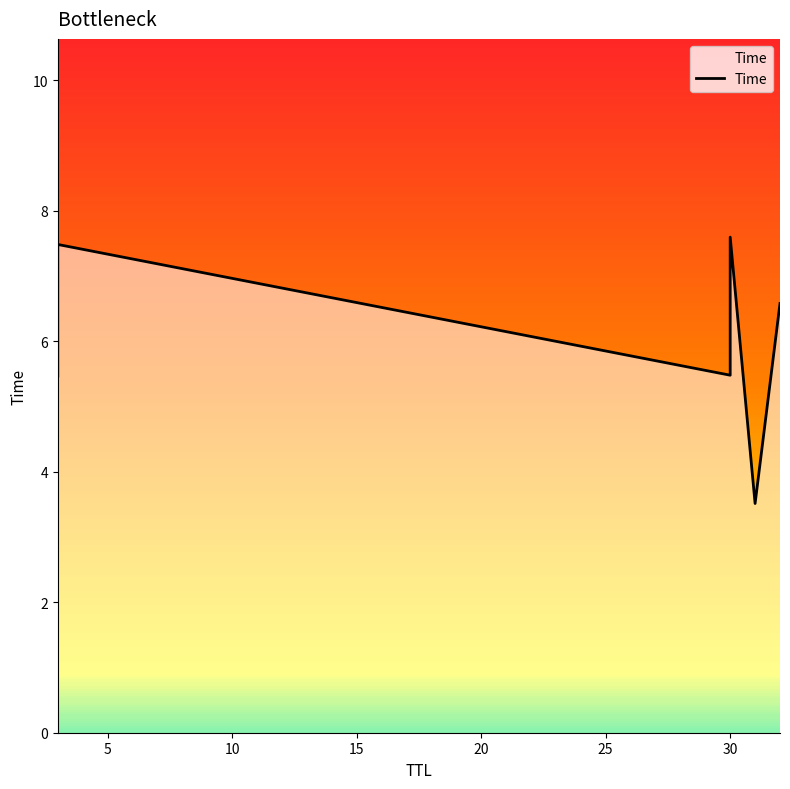

True or false: there are more than 2 points higher than both neighbors.

False